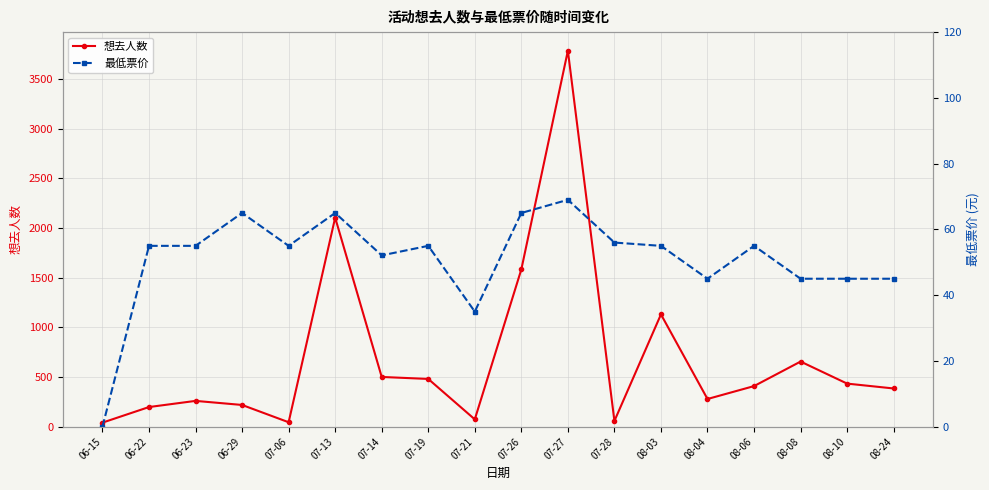

What is the sum of all 想去人数 values?

12646